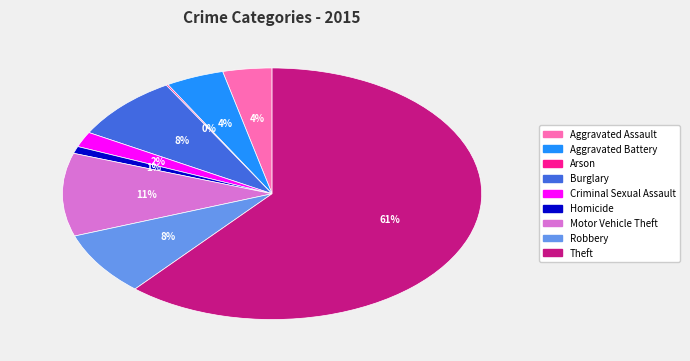

Which category accounts for the majority?

Theft